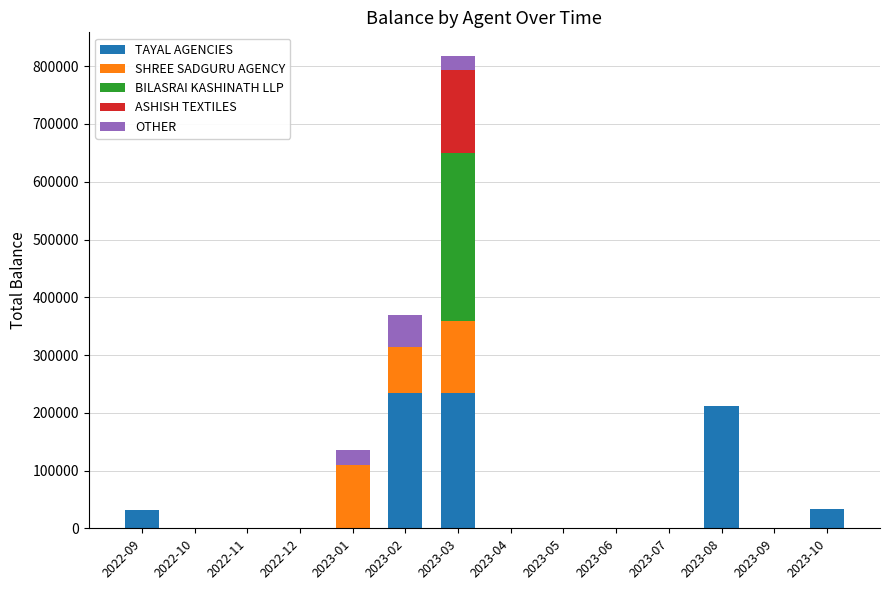

What is the sum of all TAYAL AGENCIES values?

746241